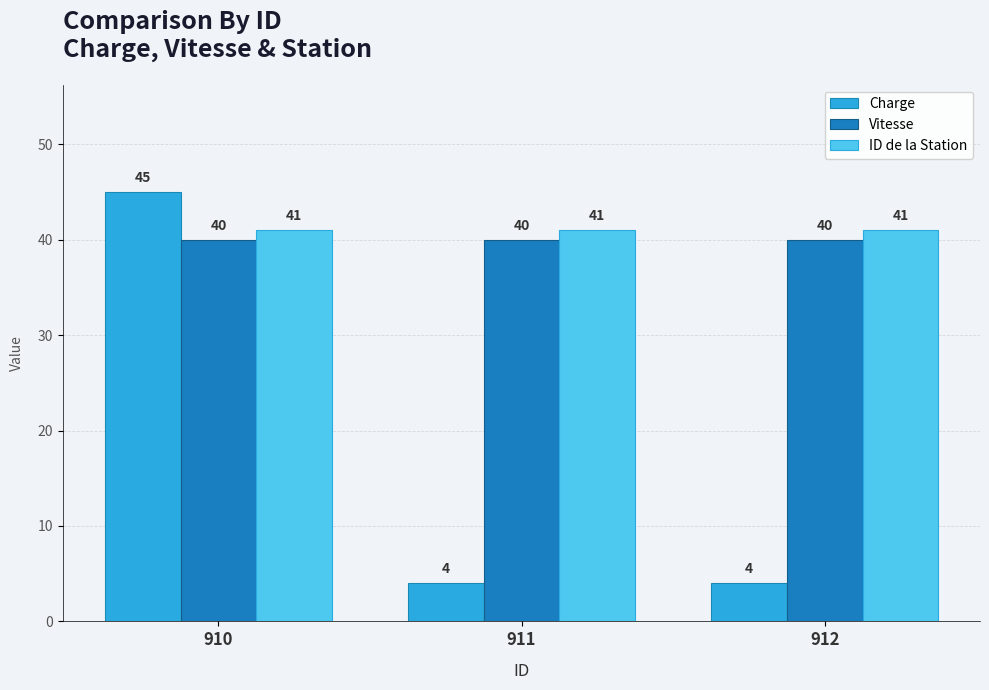

What is the value of the Vitesse bar at the 2nd from the left?

40